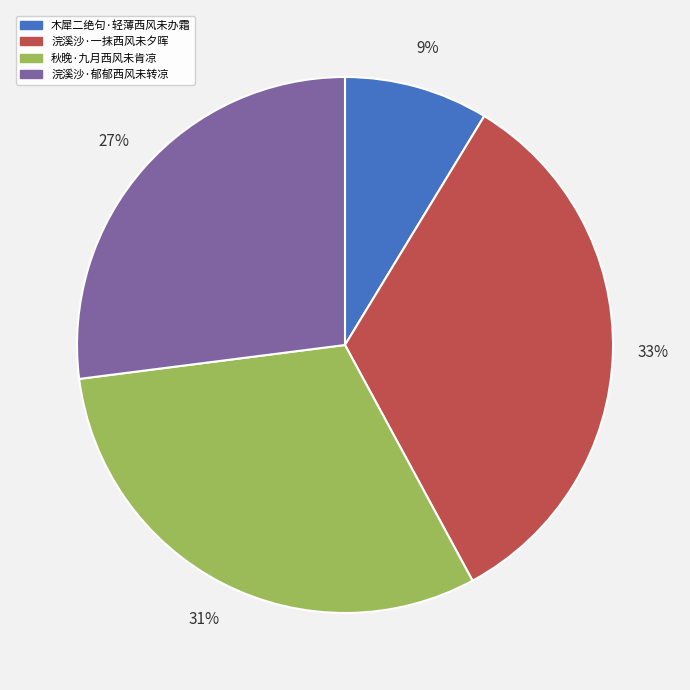

Rank the categories by value from lowest to highest.

木犀二绝句·轻薄西风未办霜, 浣溪沙·郁郁西风未转凉, 秋晚·九月西风未肯凉, 浣溪沙·一抹西风未夕晖